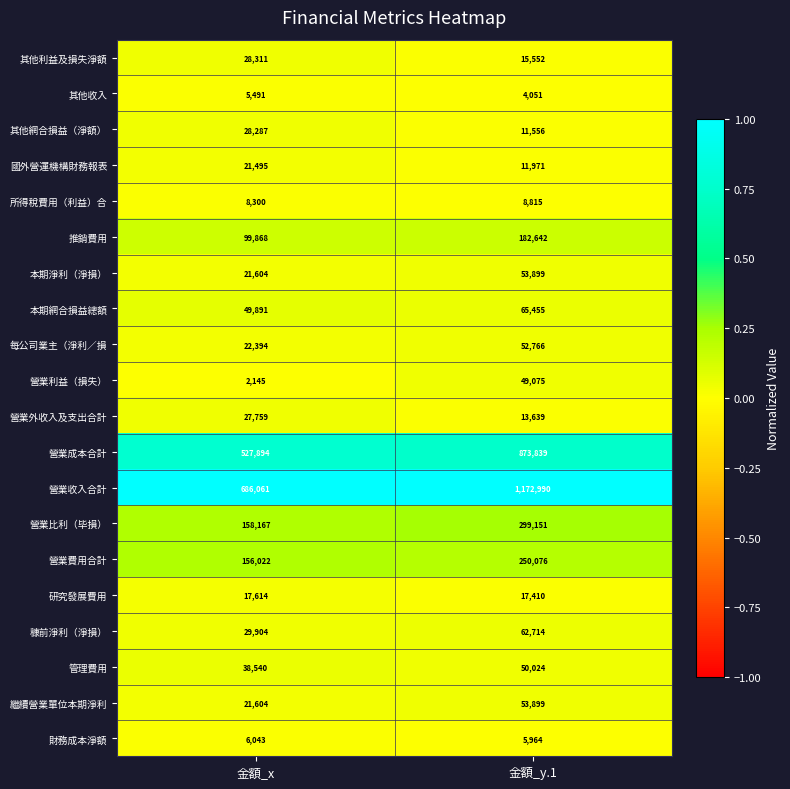

List the labels in order of 營業外收入及支出合計 value, largest first.

金額_x, 金額_y.1